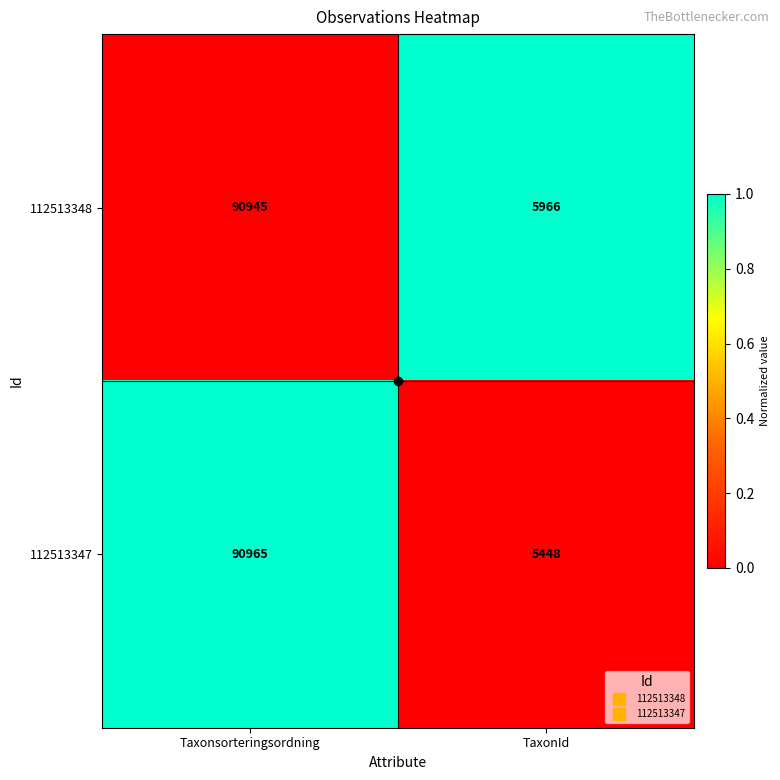

What is the sum of the 112513348 values at TaxonId and Taxonsorteringsordning?

96911